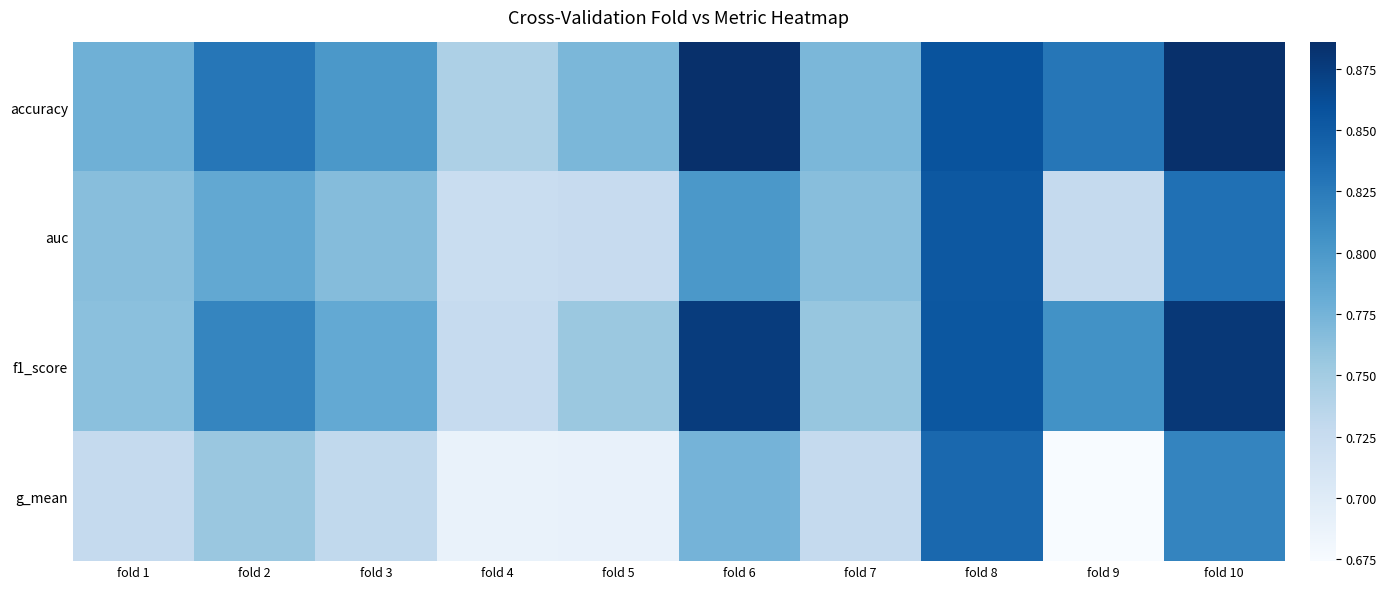

What is the greatest value displayed?

0.9